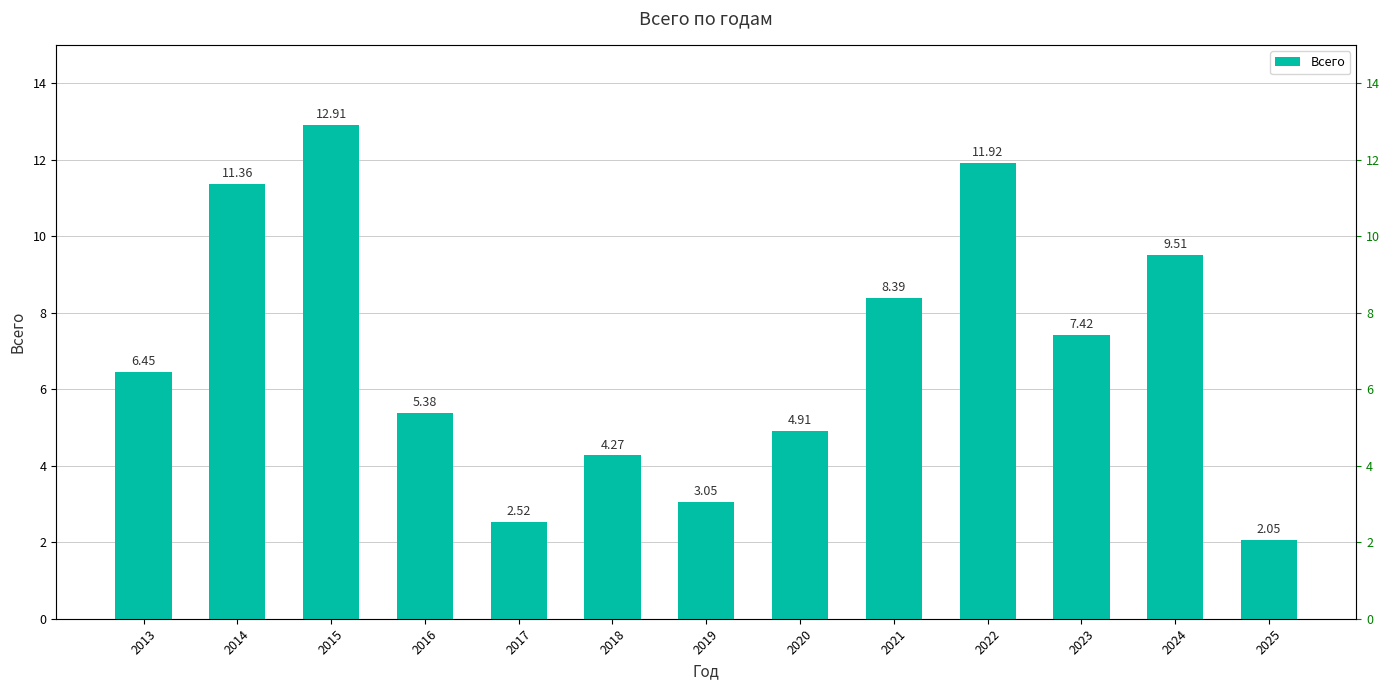

The value at 2022 is 16.3. True or false?

False